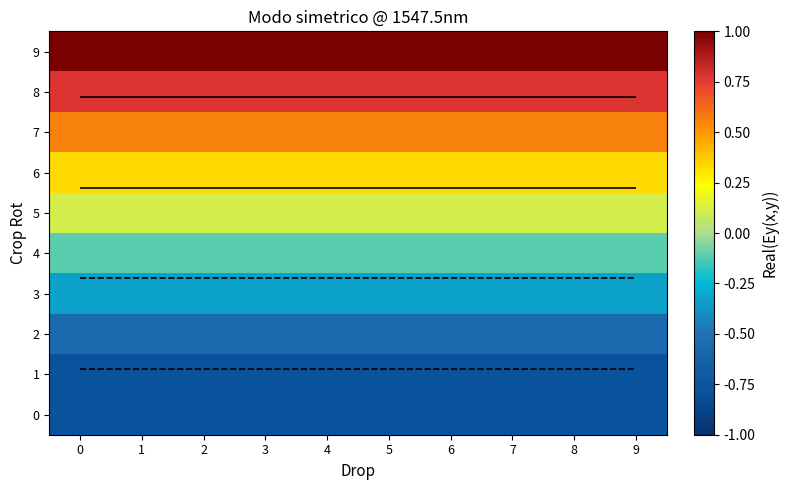

At how many categories does at least one series exceed 0?

10